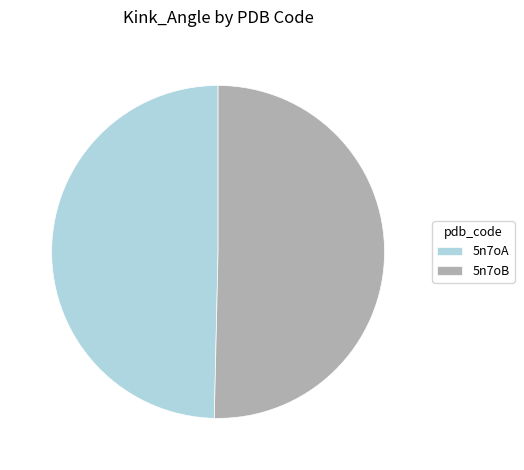

True or false: 5n7oA accounts for 50% of the total.

True